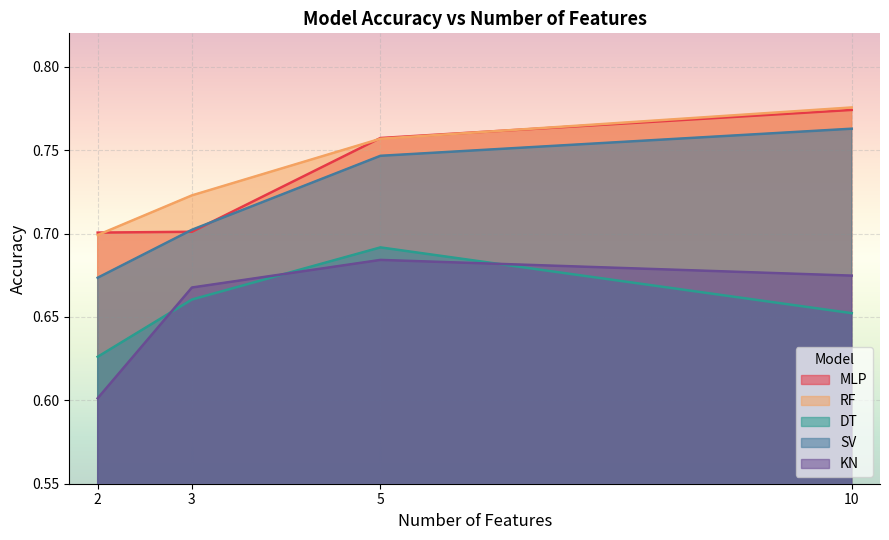

What is the minimum value shown in the chart?

0.6